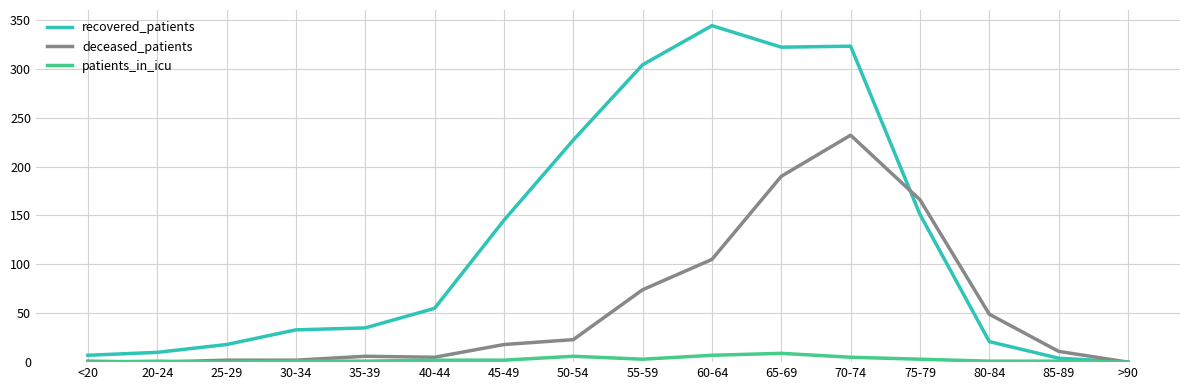

Is it true that deceased_patients equals 76 at 70-74?

False